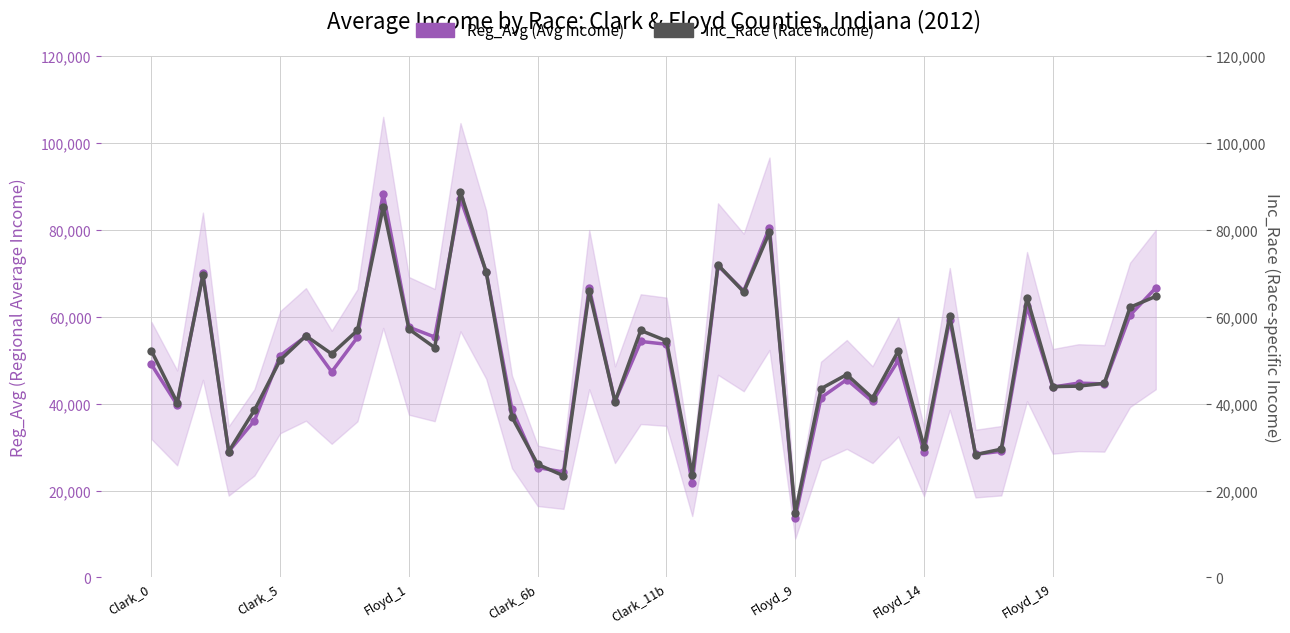

Where does the Inc_Race (Race Income) series first go above 52097?

Clark_0